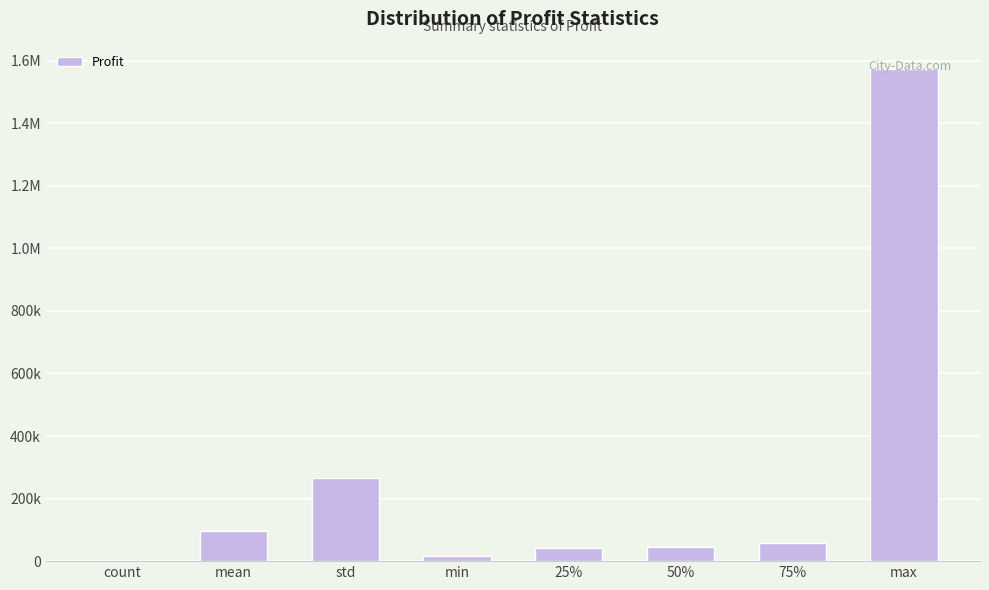

Does the chart contain stacked bars?

No